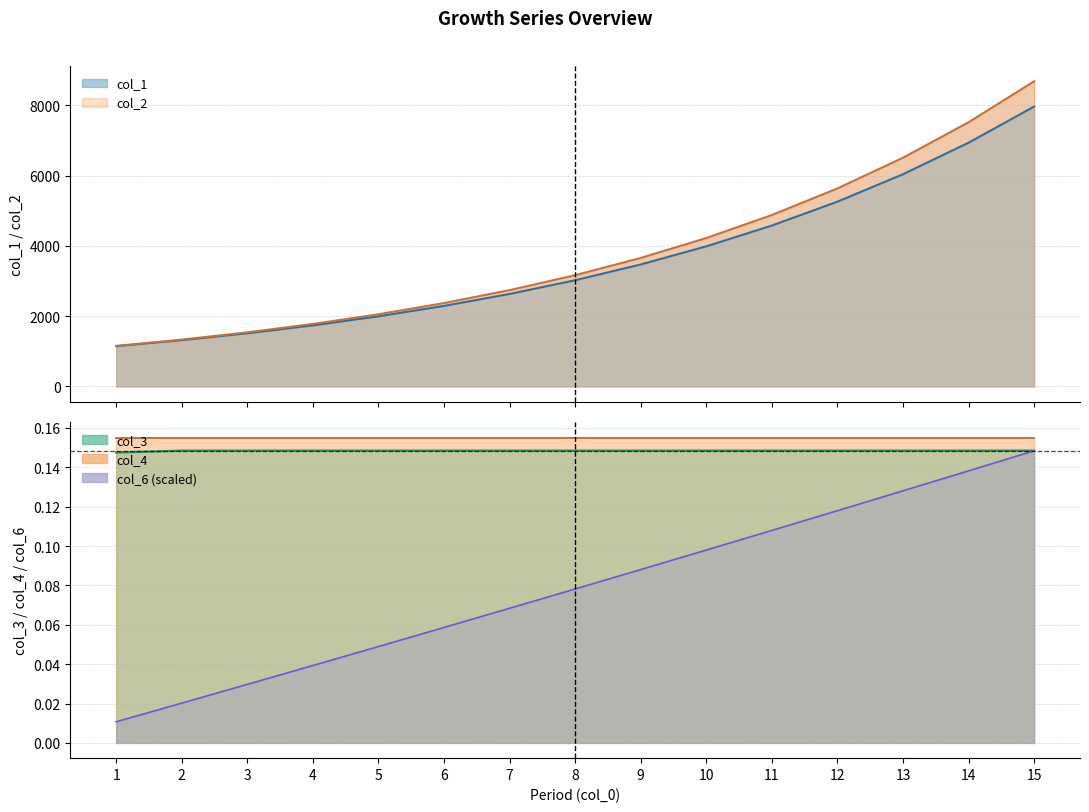

True or false: col_1 and col_3 intersect in this chart.

False